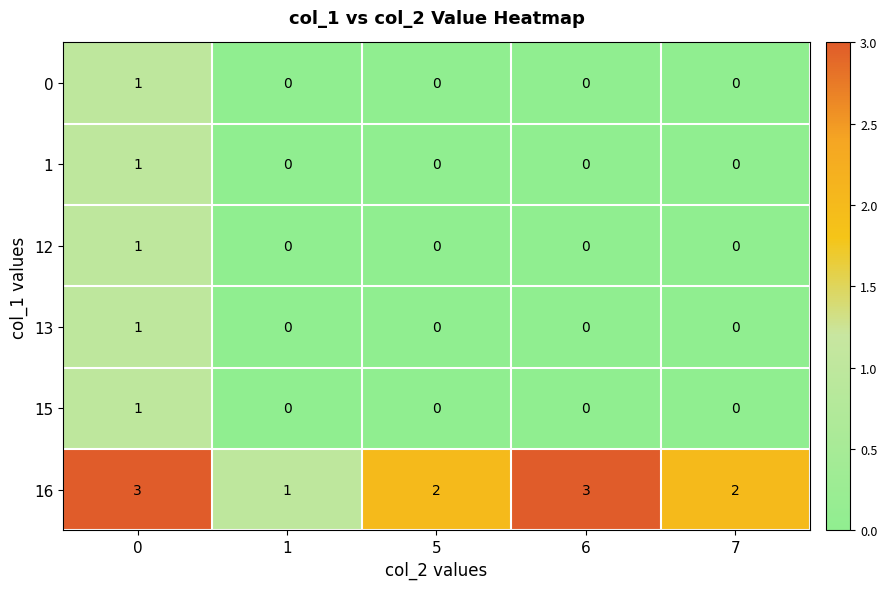

What is the total value across all series at 5?

2